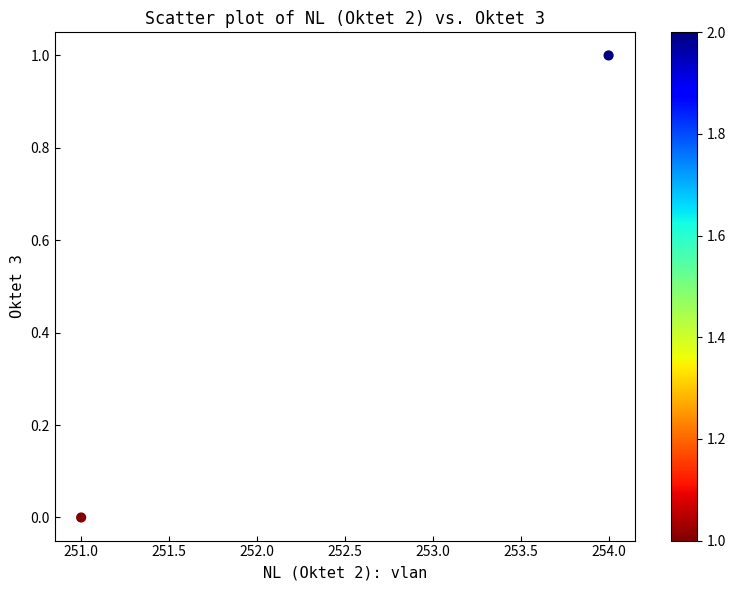

What is the range of X values (max minus min)?

3